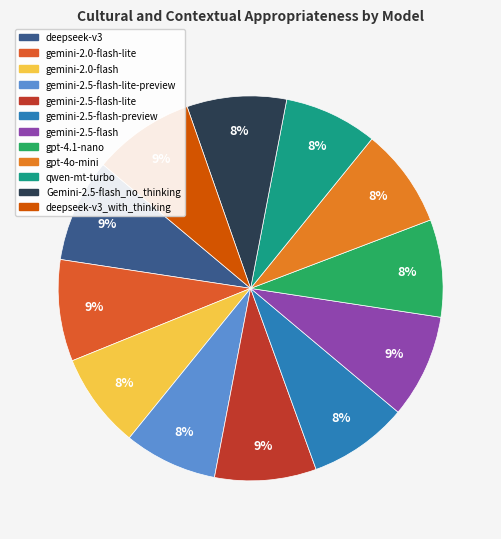

Does any single category account for the majority?

No